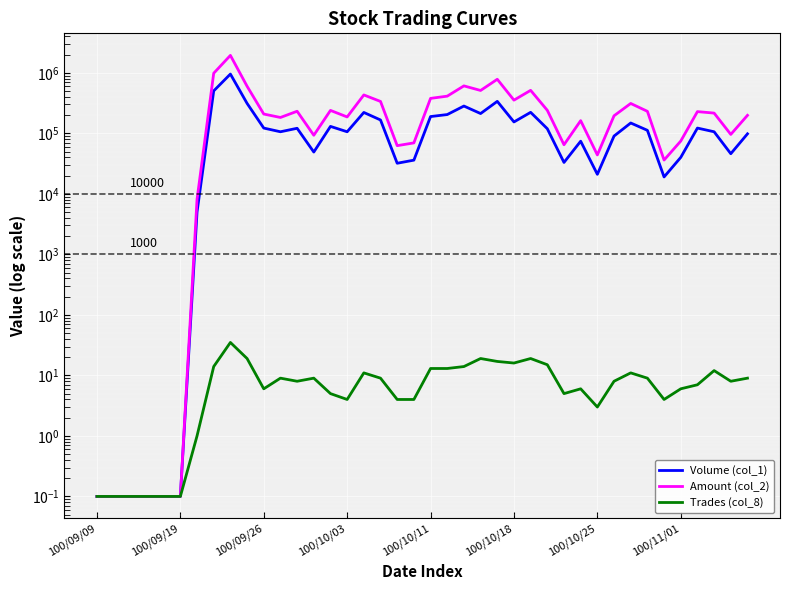

Which series has the largest total across all categories?

Amount (col_2)